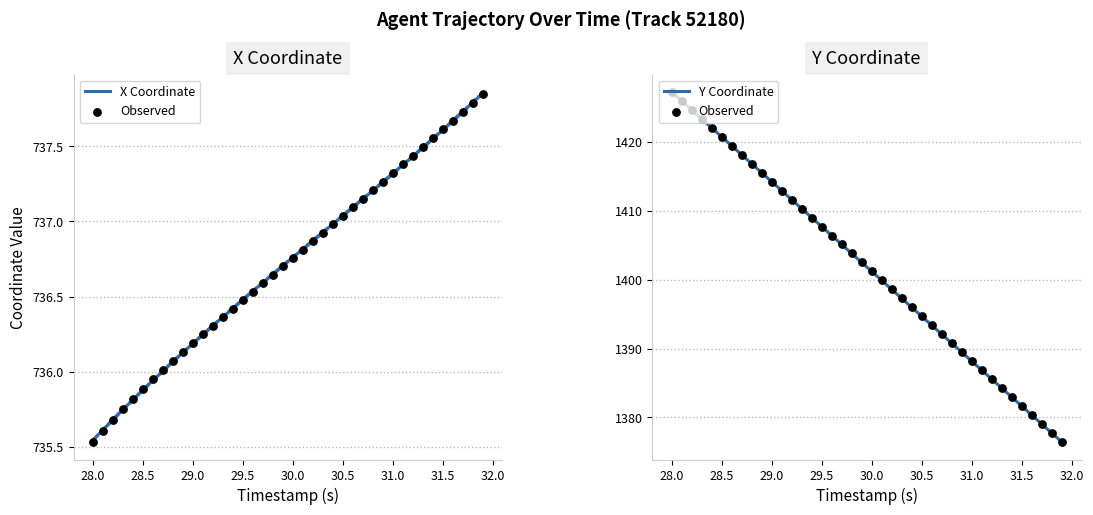

What is the lowest value of the Y Coordinate series?

1376.4